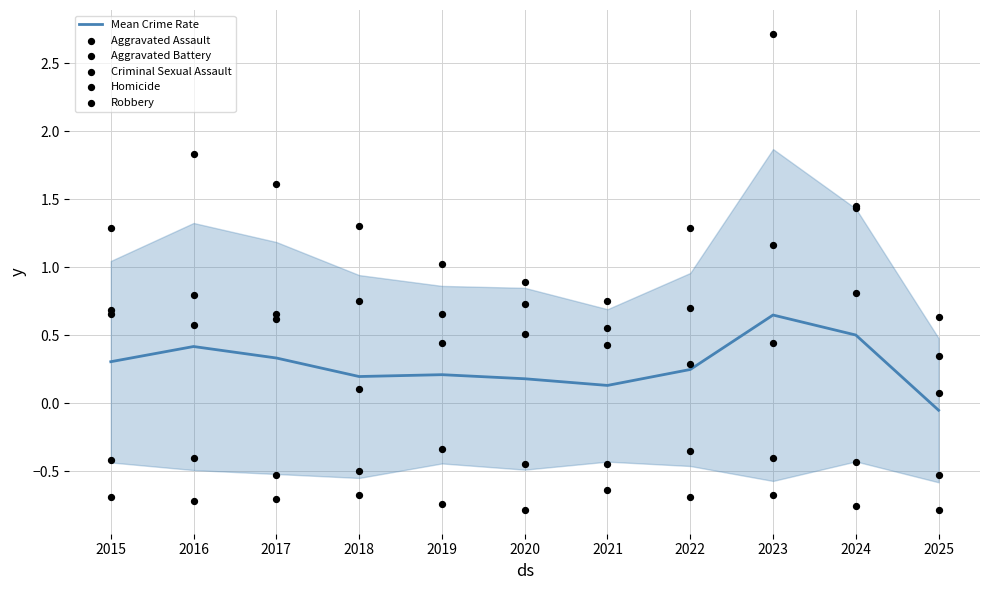

Which series has the widest spread of Y values?

Robbery